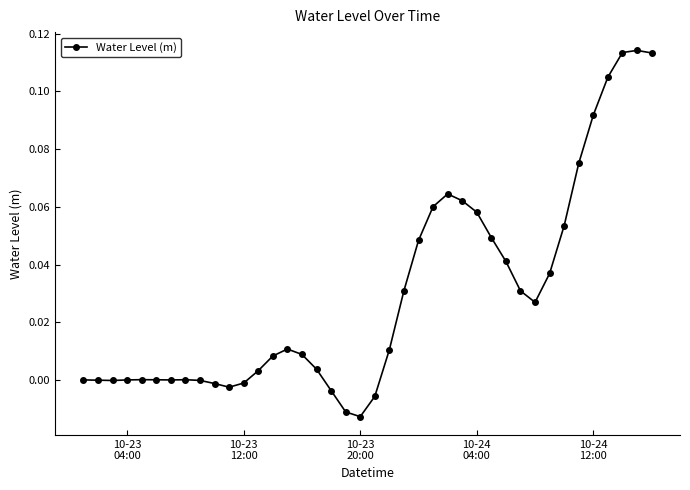

What is the sum of all values?

1.2